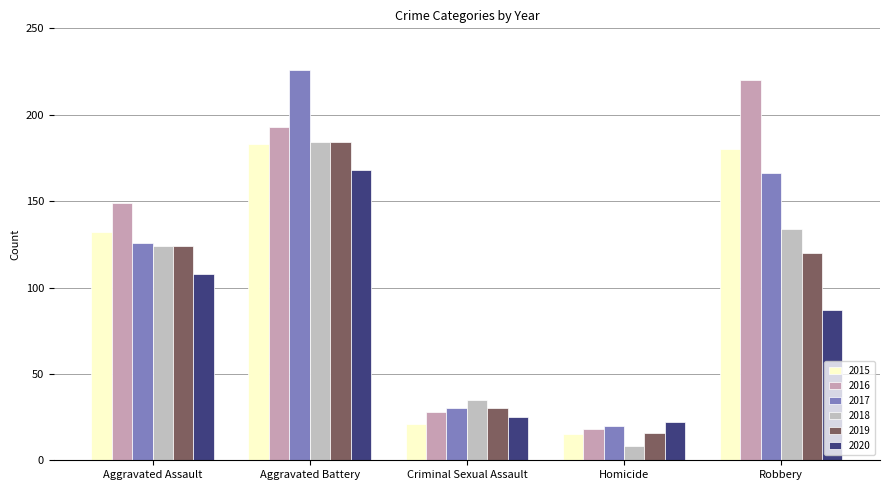

What is the label of the 3rd bar from the right?

Criminal Sexual Assault